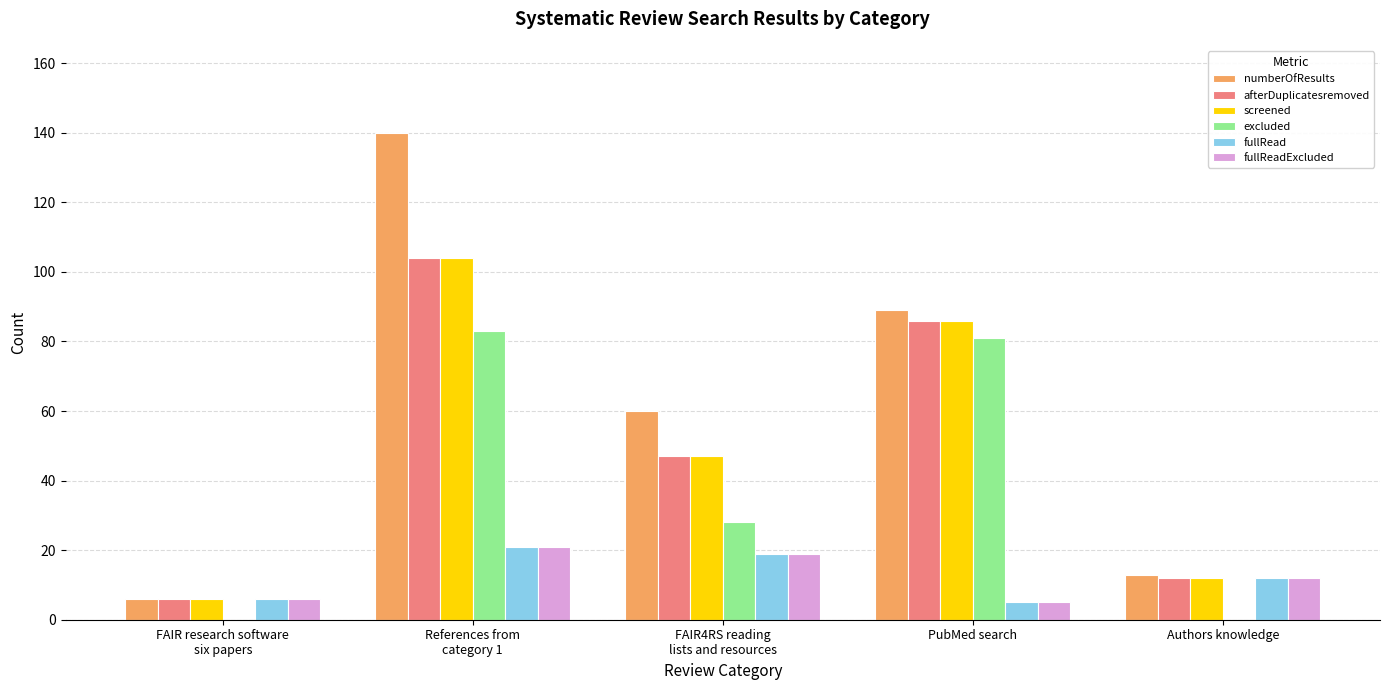

At which label does excluded first exceed 28?

References from
category 1